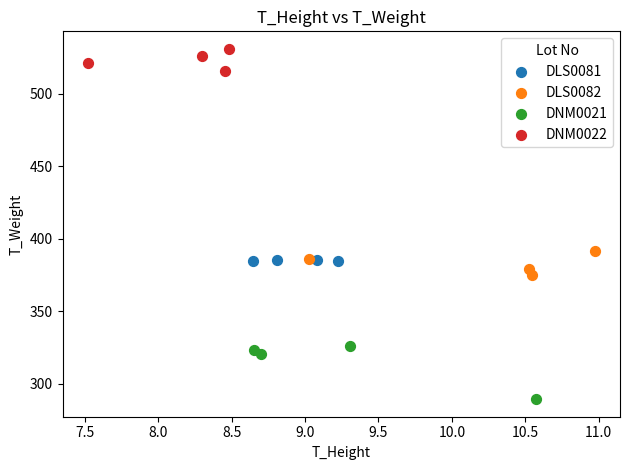

Which series contains the highest Y value?

DNM0022